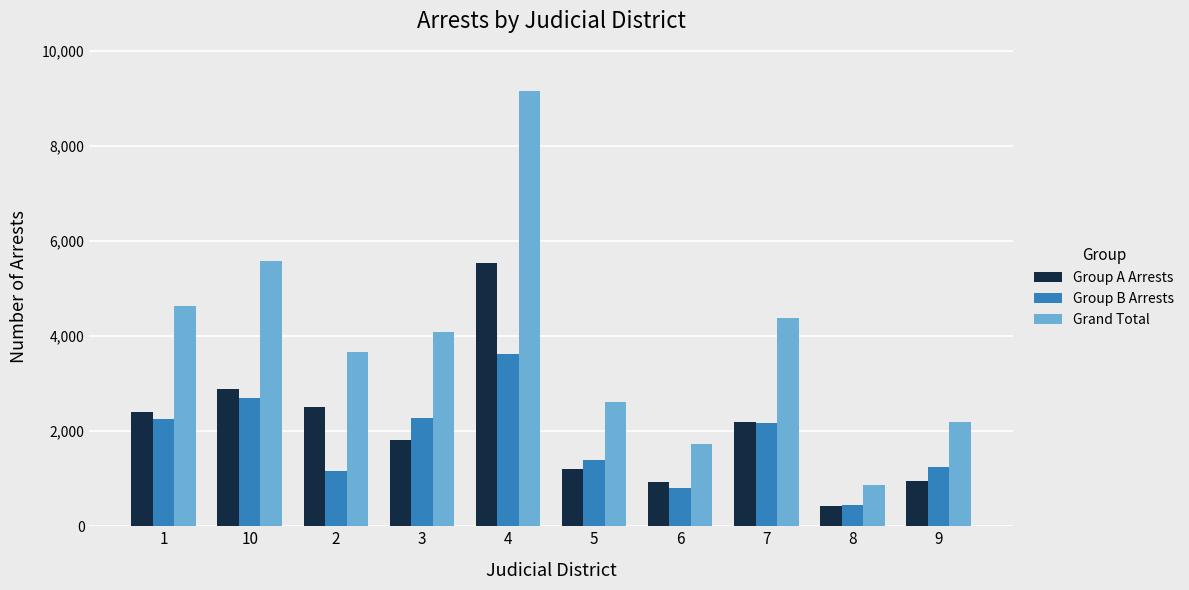

Is the value of Group B Arrests at 7 greater than the value of Group A Arrests at 8?

Yes